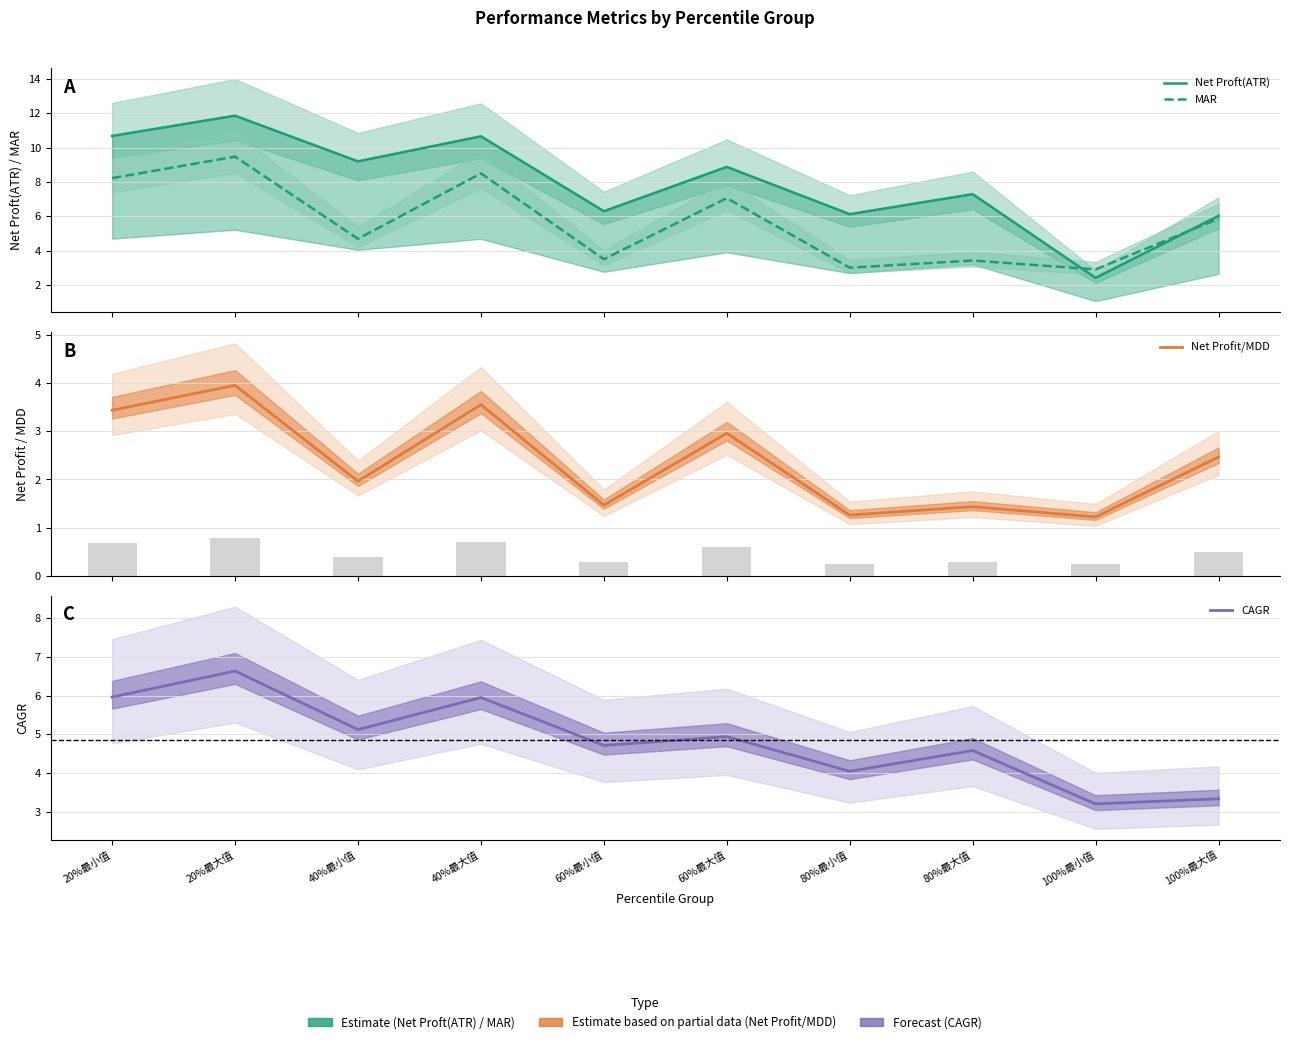

What is the difference between the maximum and minimum values in the Net Proft(ATR) series?

9.4